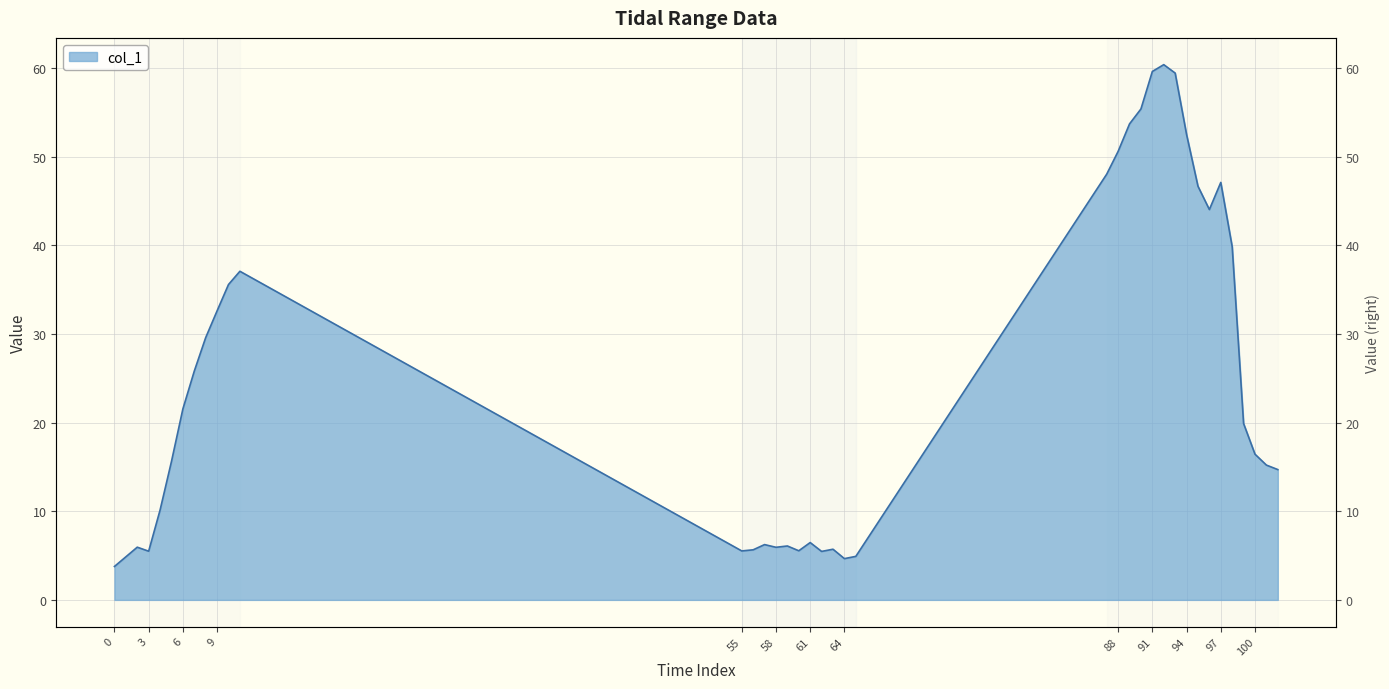

How many interior local valleys (lower than both neighbors) does the data have?

7